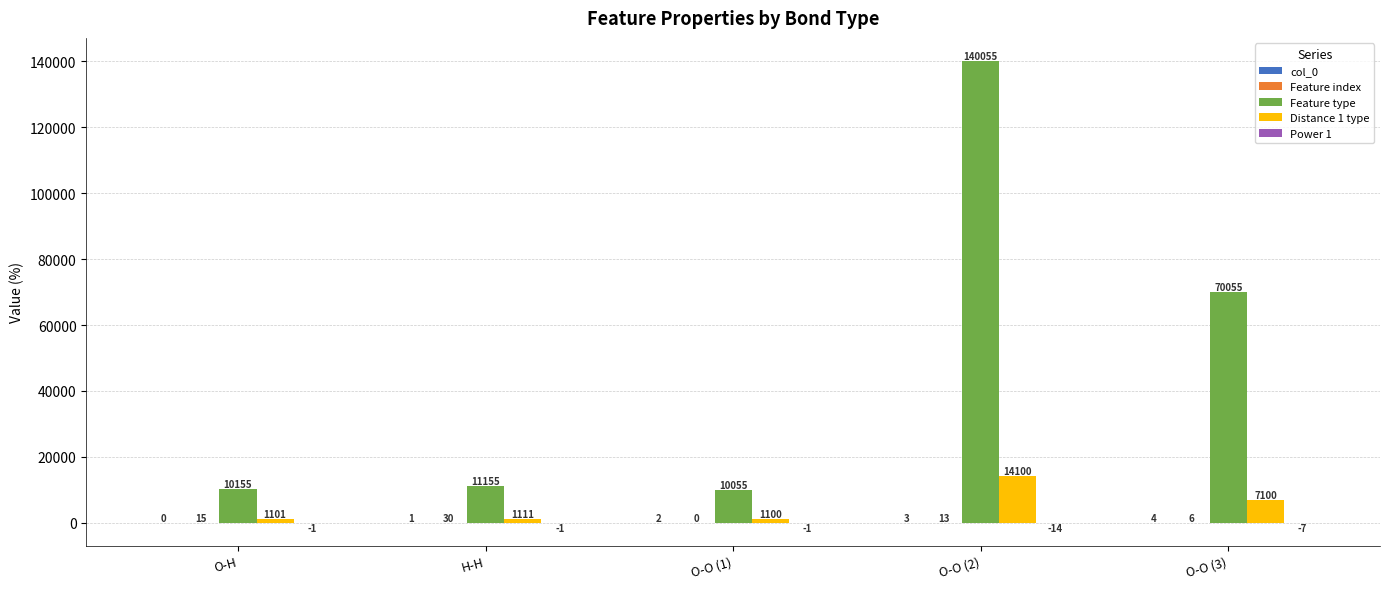

Which series changed the most between H-H and O-O (2)?

Feature type